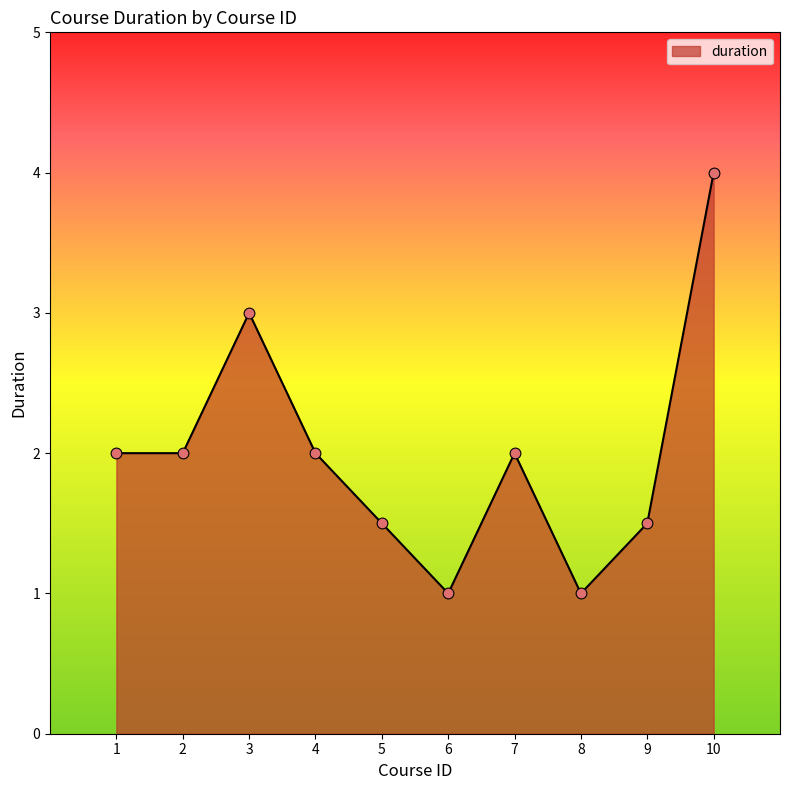

Approximately how many times larger is the value at 10 compared to 2?

2.0